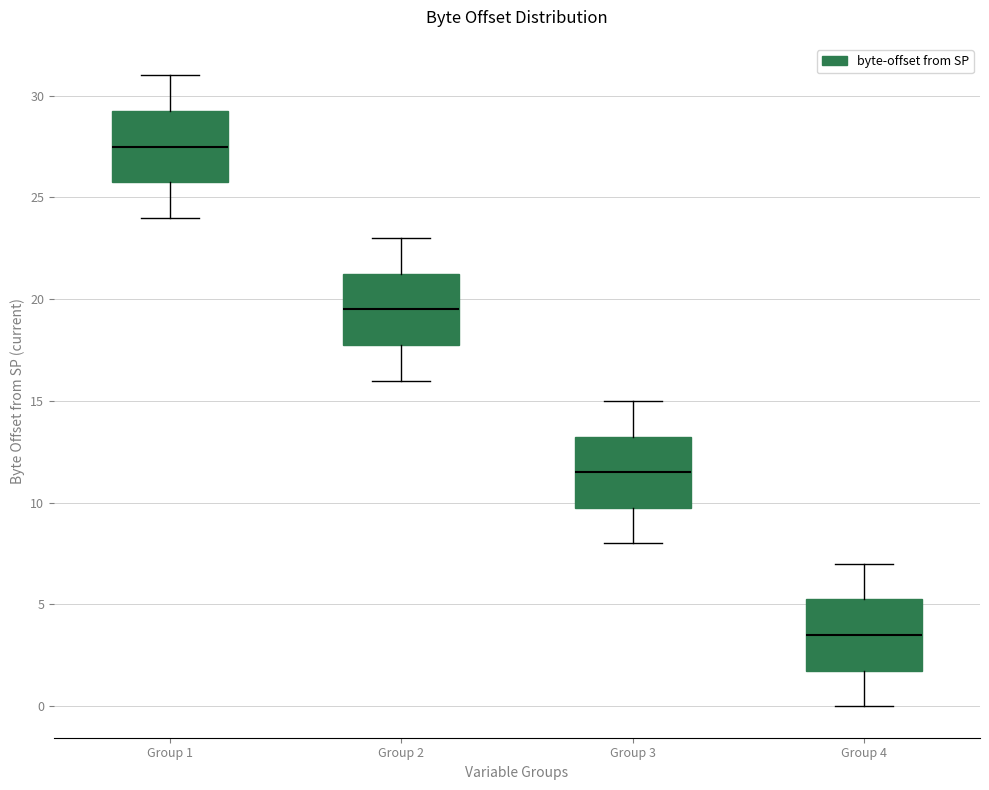

Reading left to right, read every box against the y-axis: the position of its median line, the range the box covers, and the ends of its whiskers. The values are not printed on the chart, so give them approximately, as read against the axis.

Group 1: median 27.5, box 26.0 to 29.5, whiskers 24.0 to 31.0
Group 2: median 19.5, box 18.0 to 21.5, whiskers 16.0 to 23.0
Group 3: median 11.5, box 10.0 to 13.5, whiskers 8.0 to 15.0
Group 4: median 3.5, box 2.0 to 5.5, whiskers 0.0 to 7.0